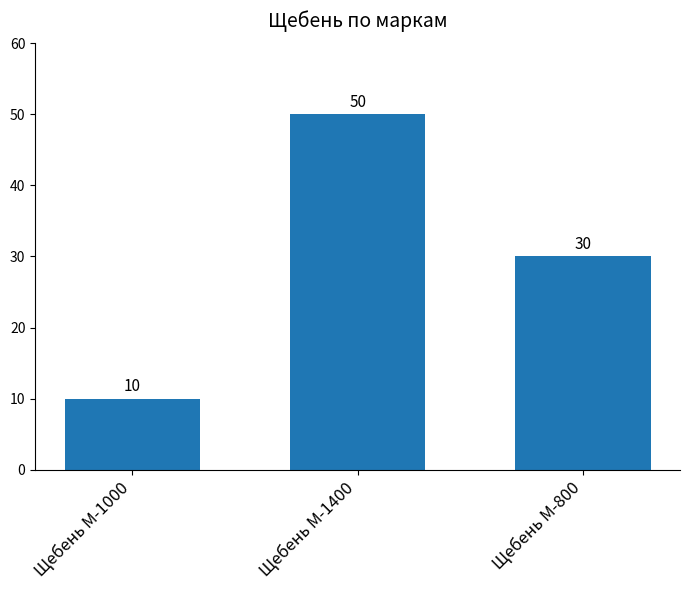

Reading left to right, what are all the values shown in this chart?

Щебень М-1000=10	Щебень М-1400=50	Щебень М-800=30